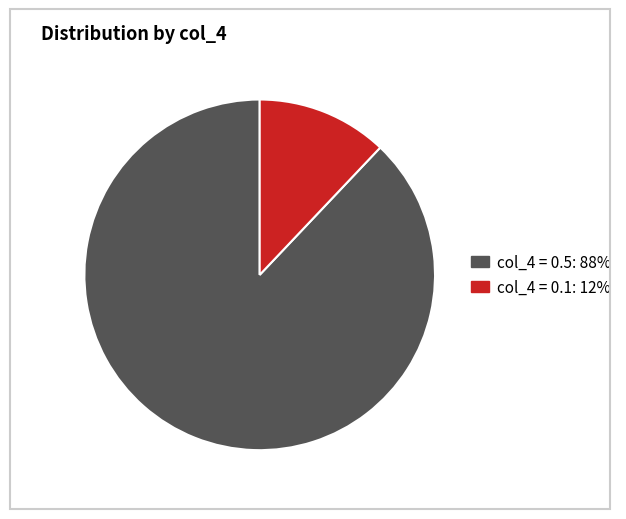

Is there a majority slice in this chart?

Yes